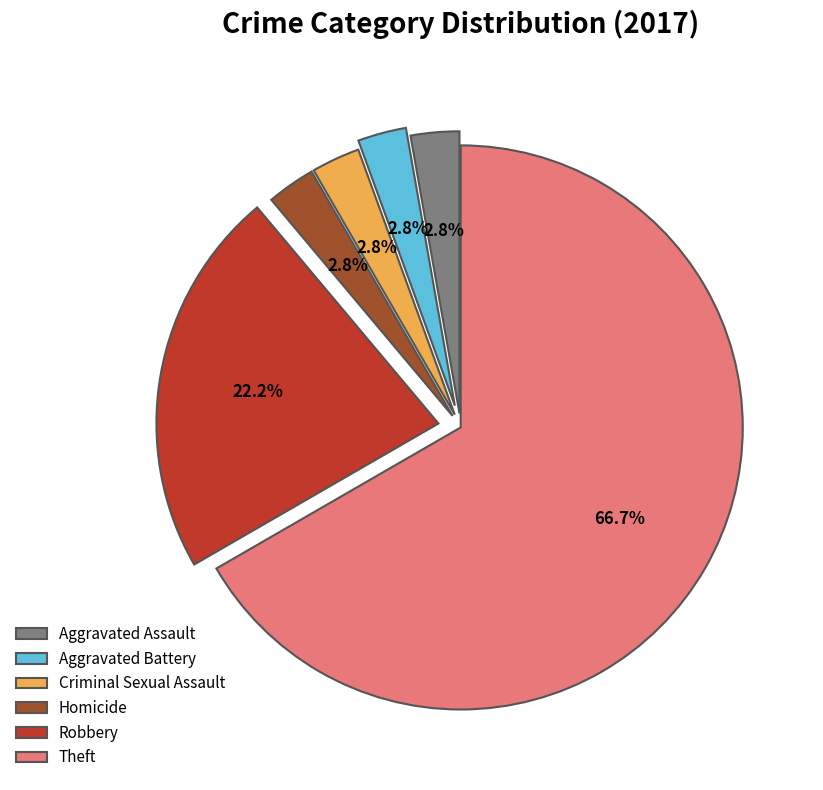

What portion of the pie excludes Robbery?

77.8%